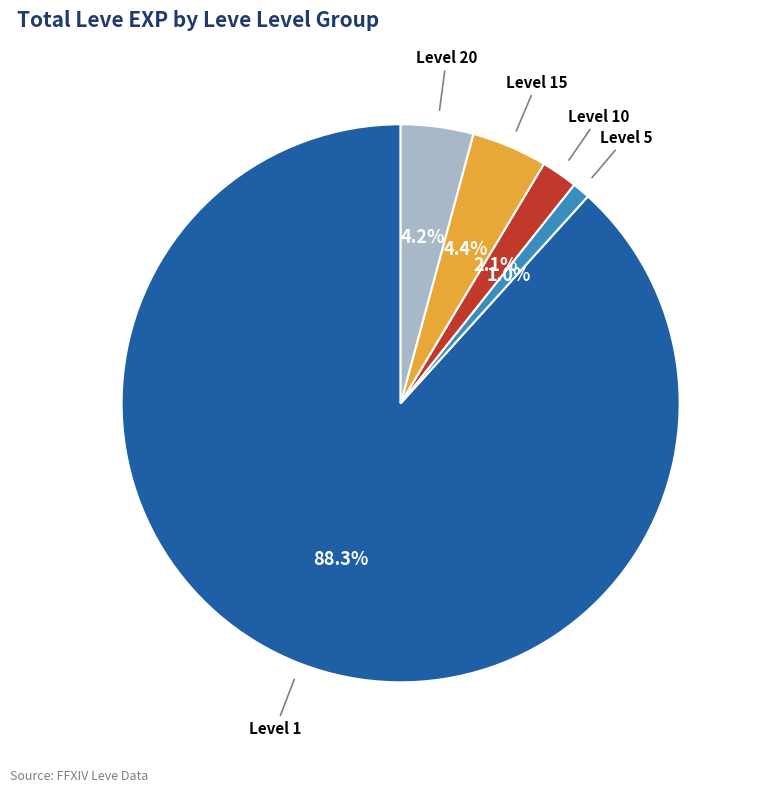

What is the largest slice in the pie chart?

Level 1